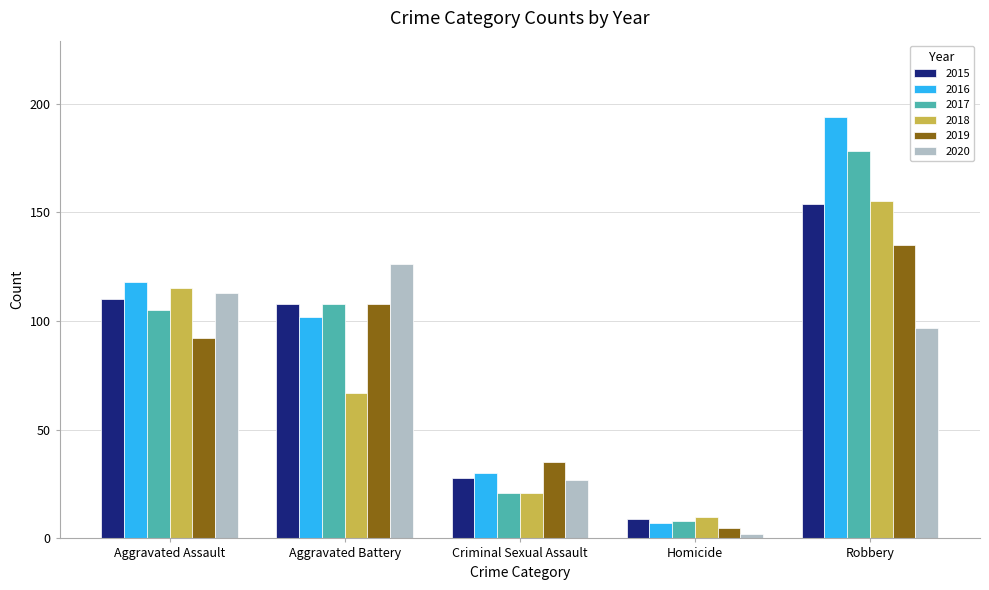

What is the average value of the 2017 series?

84